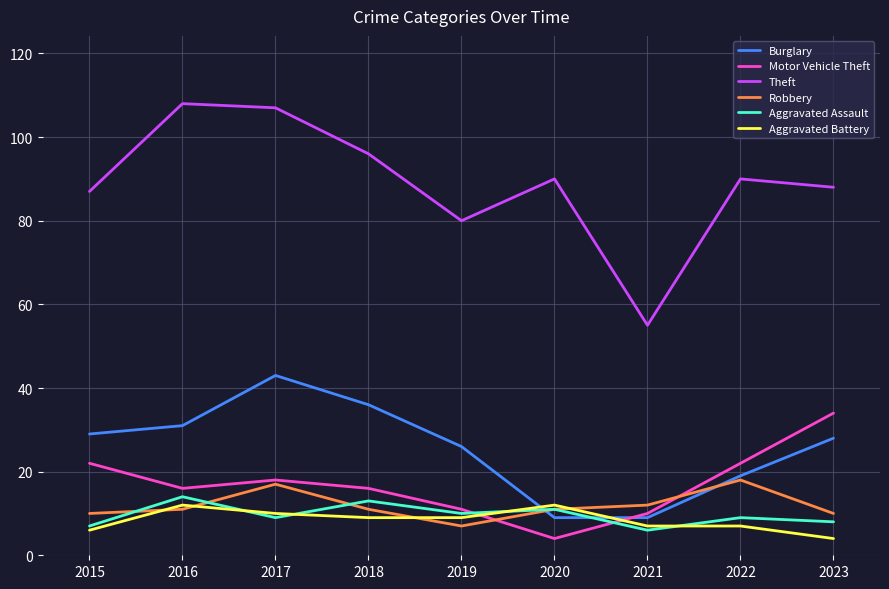

Count the Aggravated Battery values in the range 7 to 10.

5